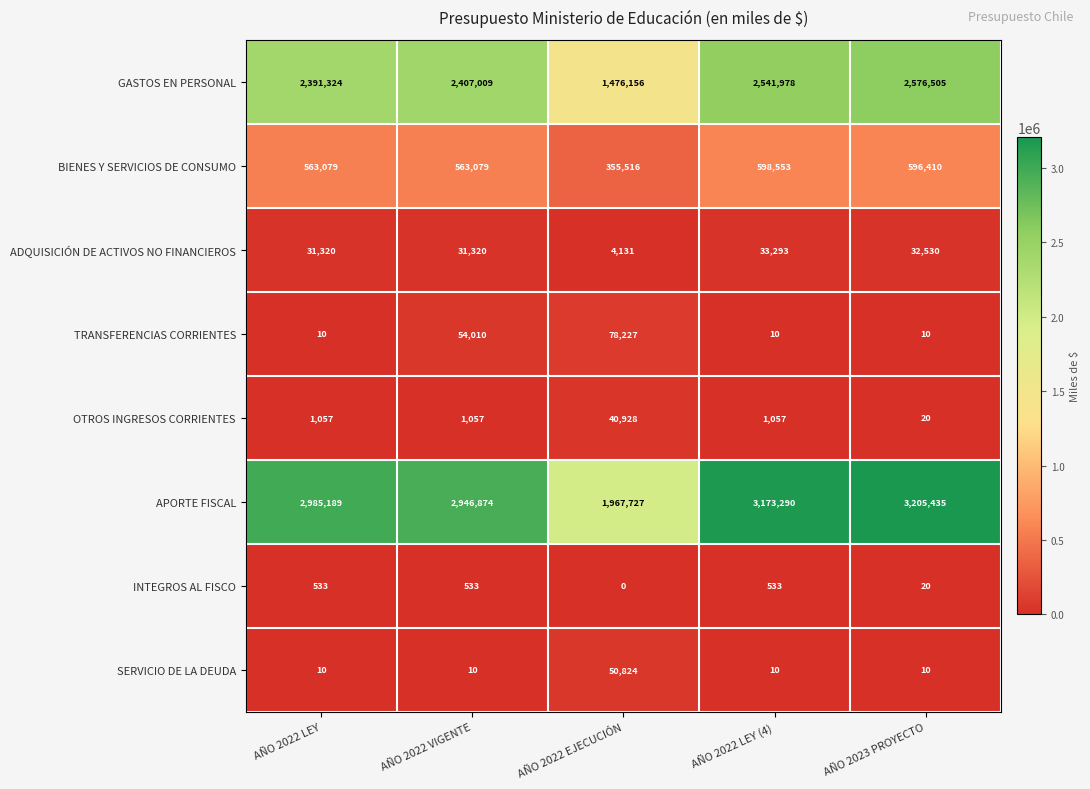

Count the number of categories in the chart.

5